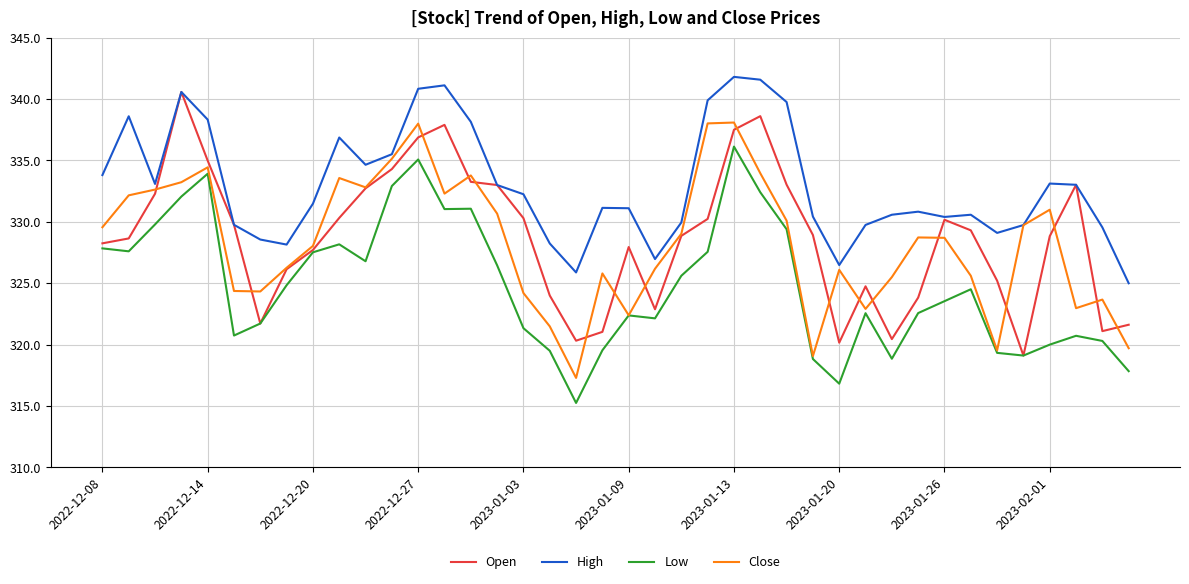

What is the maximum value for Low?

336.1